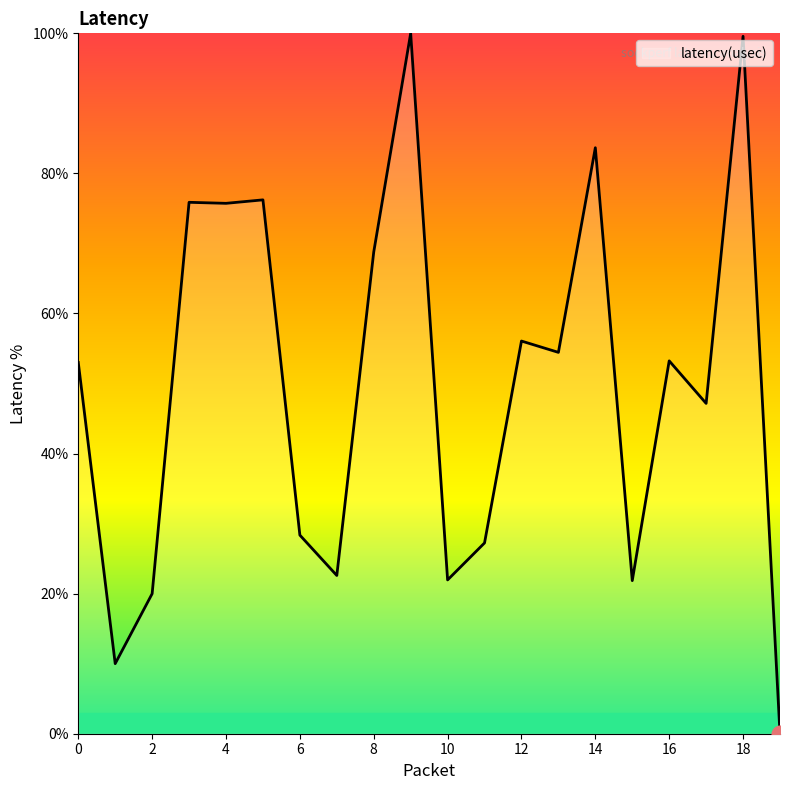

What is the difference between the maximum and minimum values?

100.0